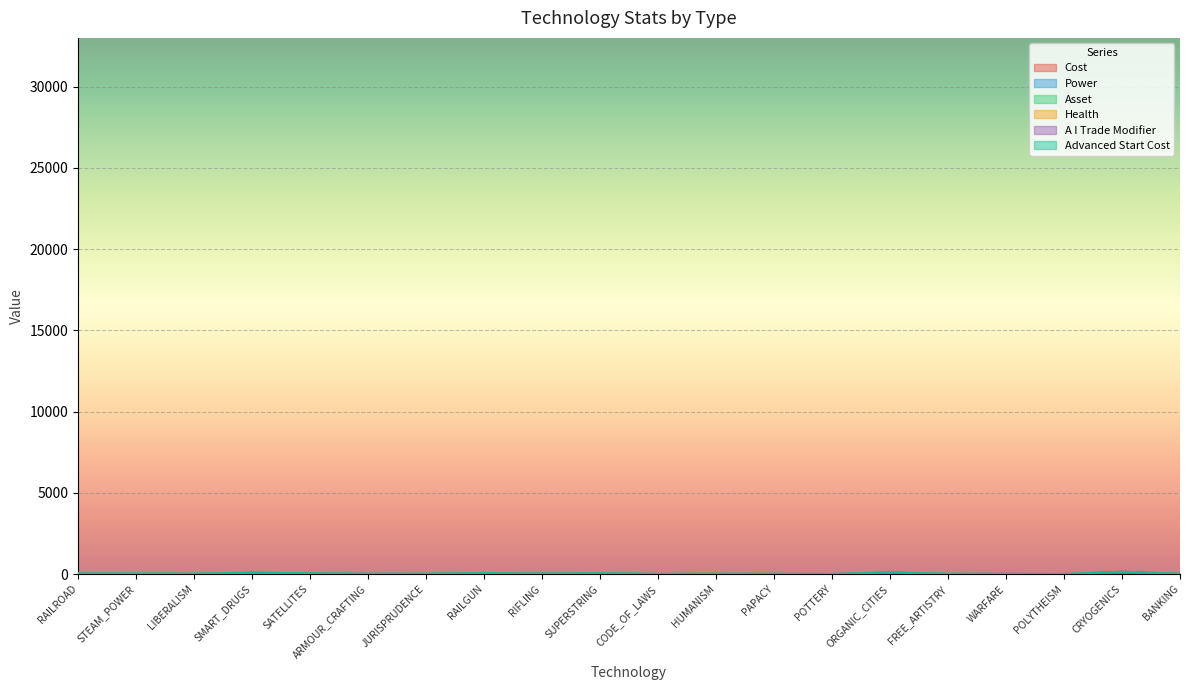

The A I Trade Modifier series shows 0.0 at LIBERALISM. True or false?

True